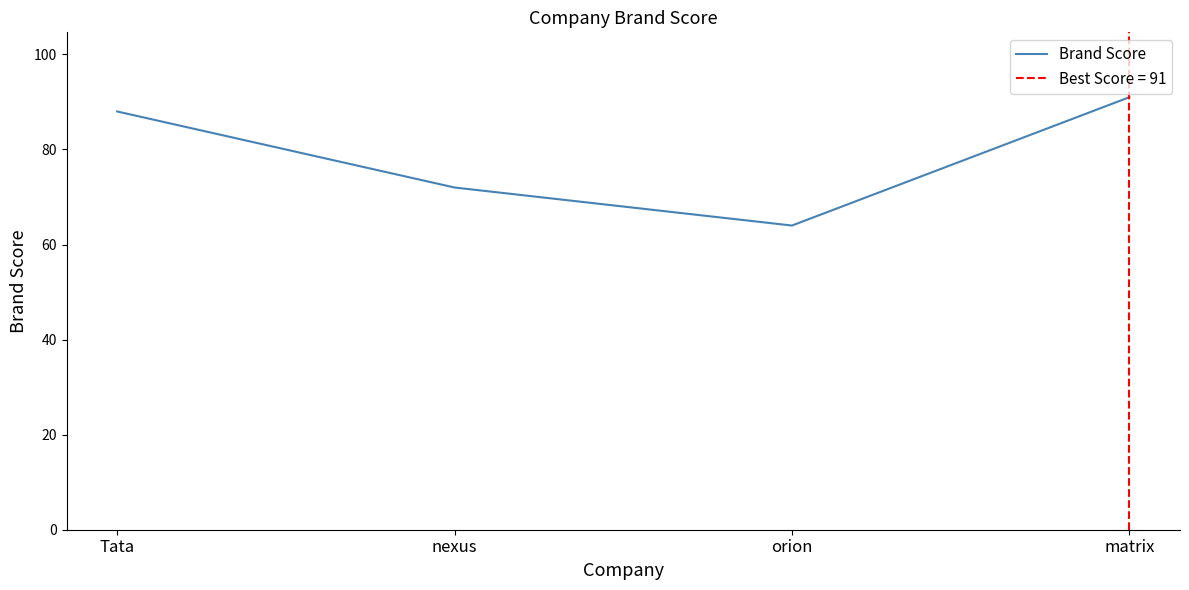

True or false: the data shows 88 at Tata.

True